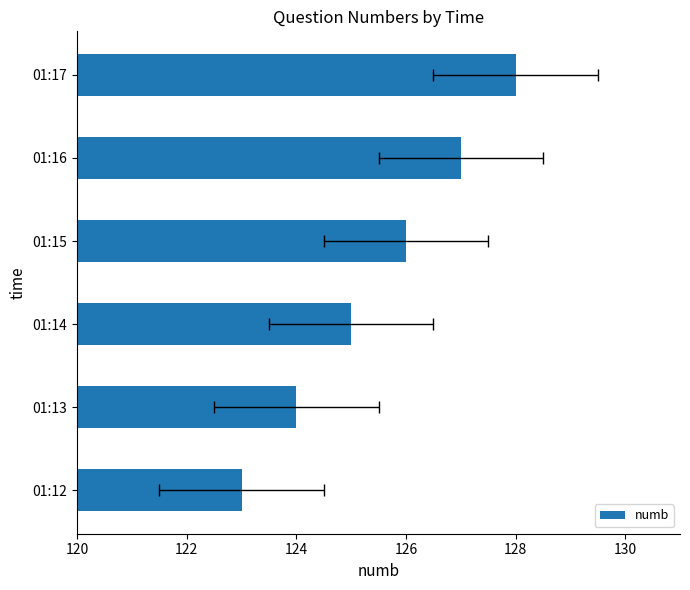

How many bars are there in total?

6